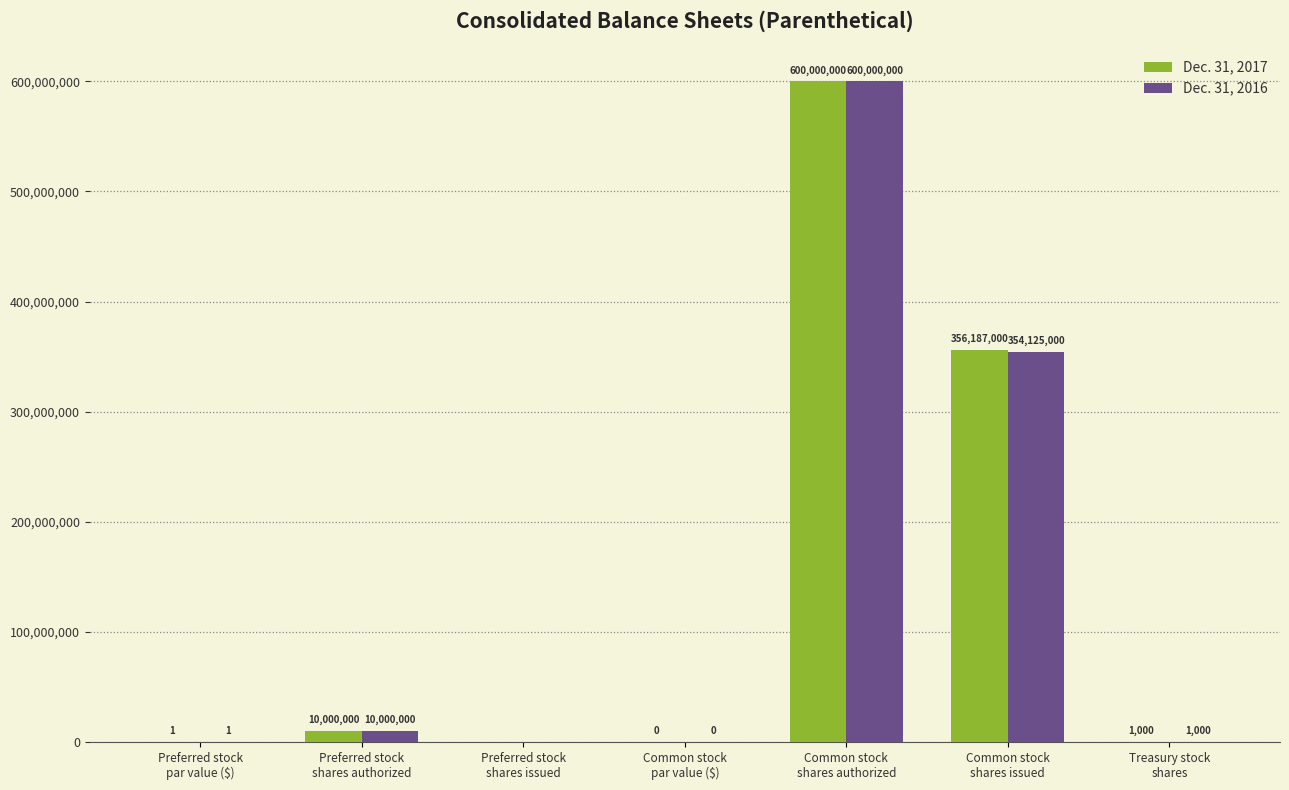

What is the greatest value displayed?

600000000.0